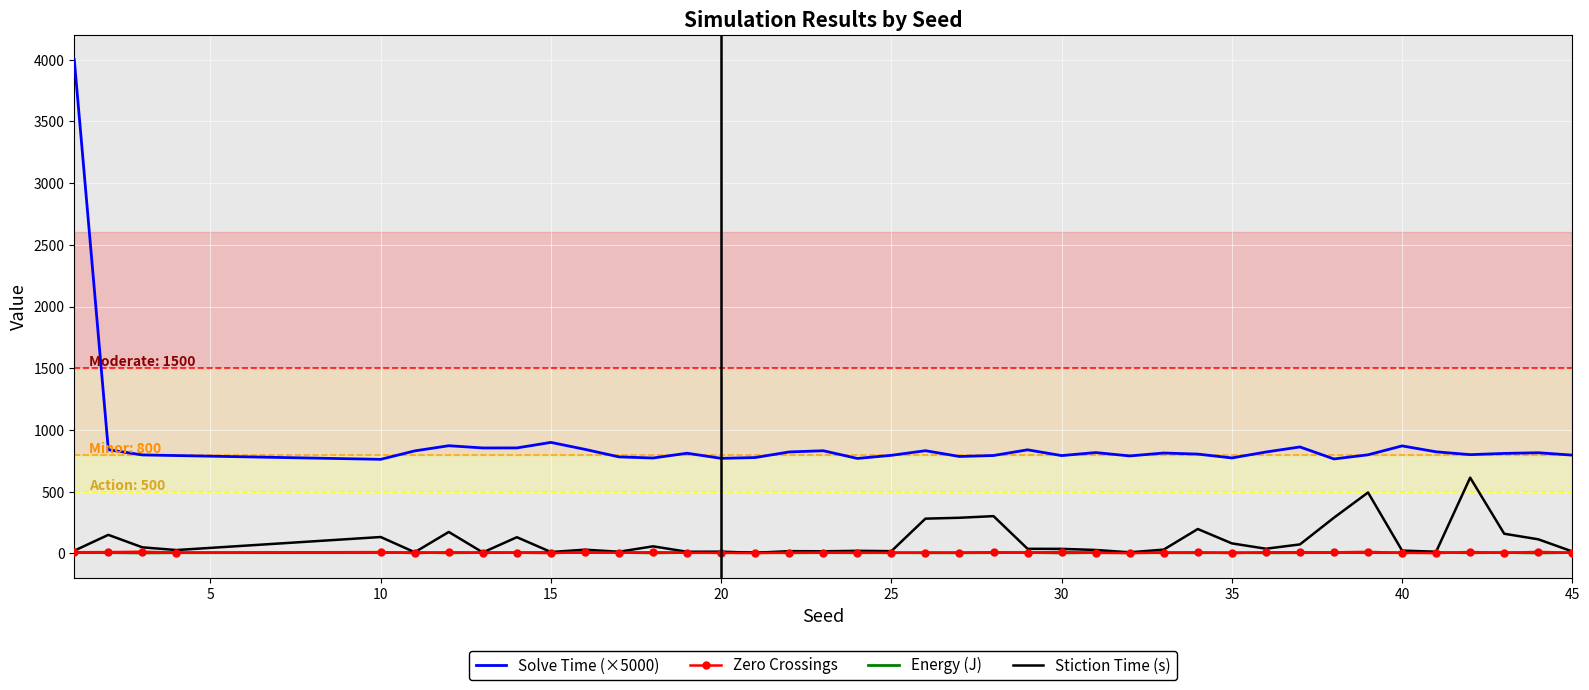

In Energy (J), how many points are lower than both neighbors (excluding endpoints)?

15